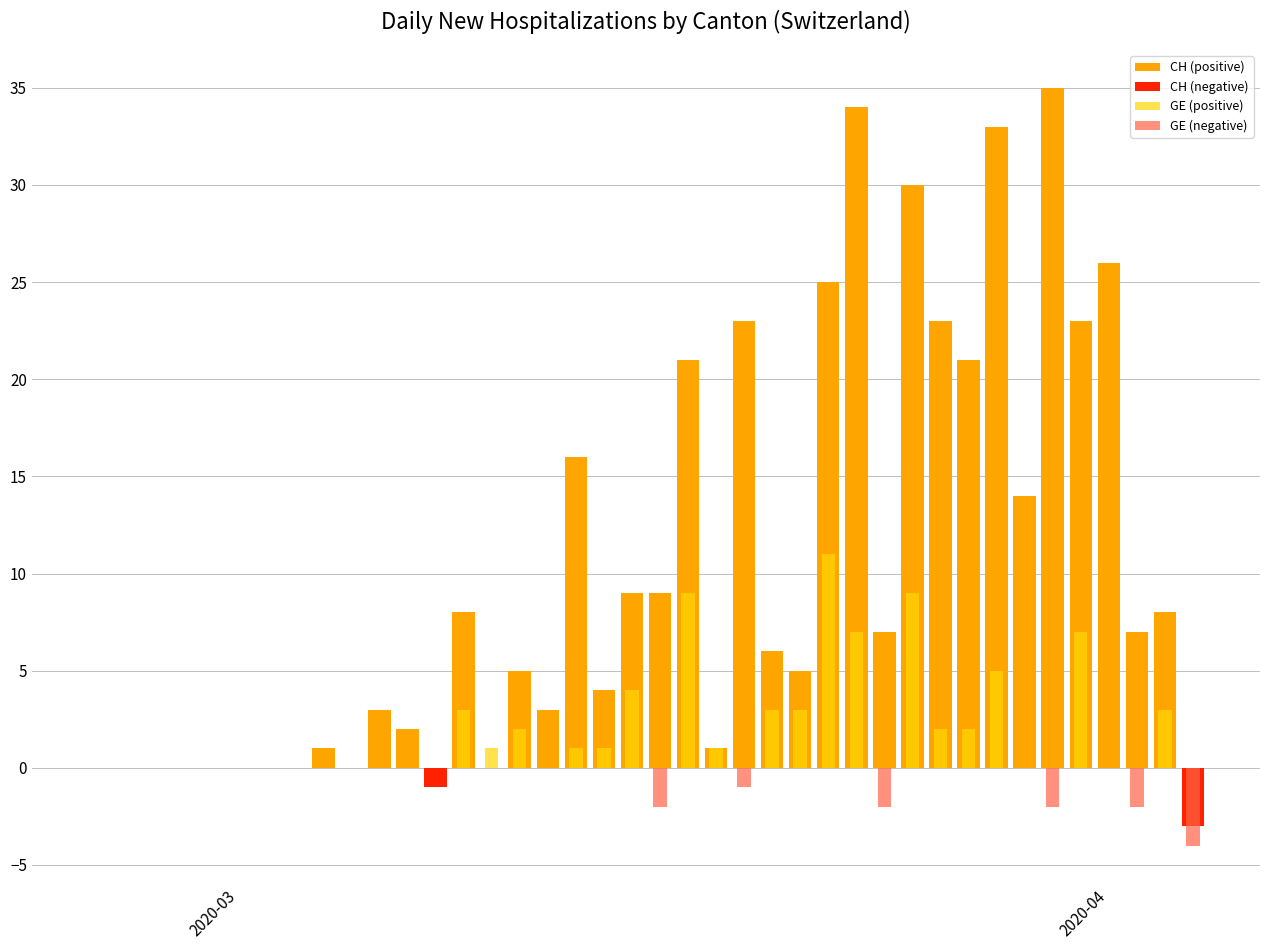

What are all the series names shown in the legend?

CH (positive), CH (negative), GE (positive), GE (negative)